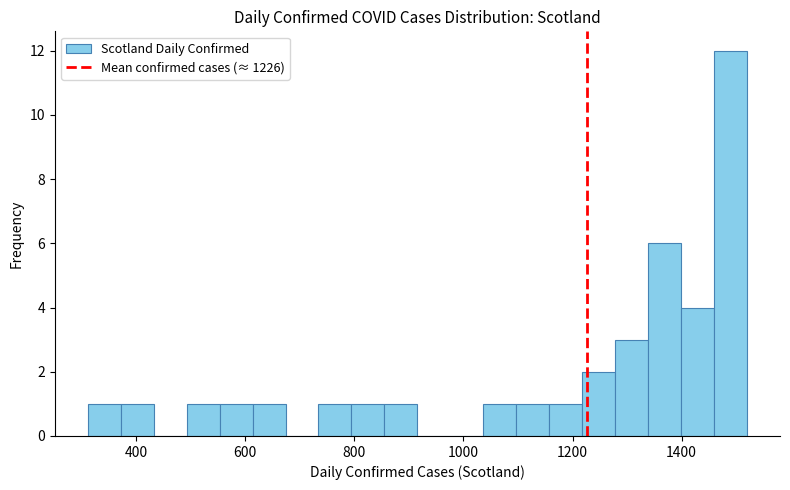

Around what value on the x-axis is the tallest bar? Give the approximate position of its centre, as read against the axis.

1480